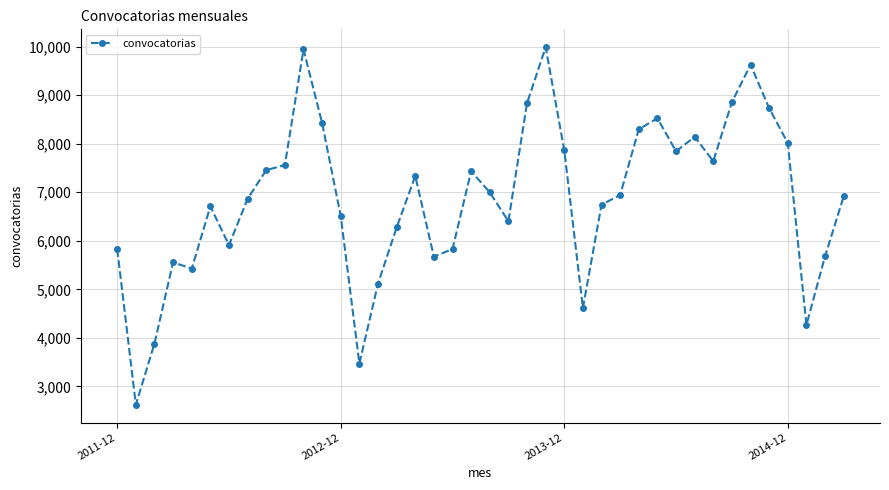

True or false: the data has more than 0 interior local peaks.

True